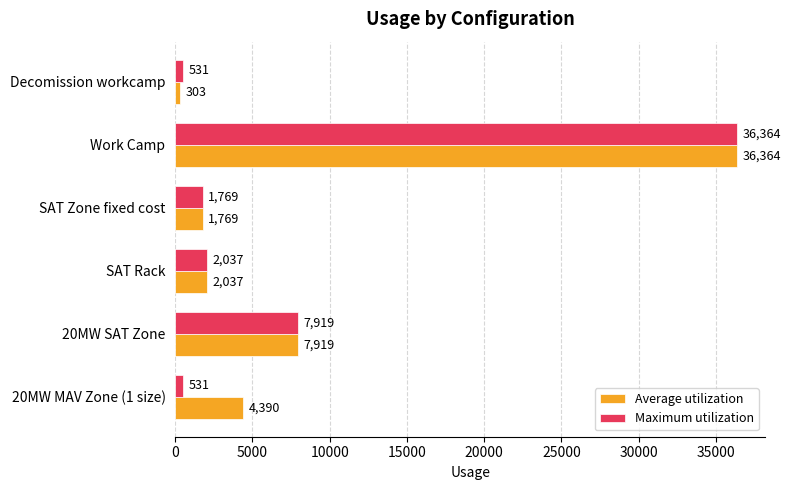

Which series has the largest range (max minus min)?

Average utilization